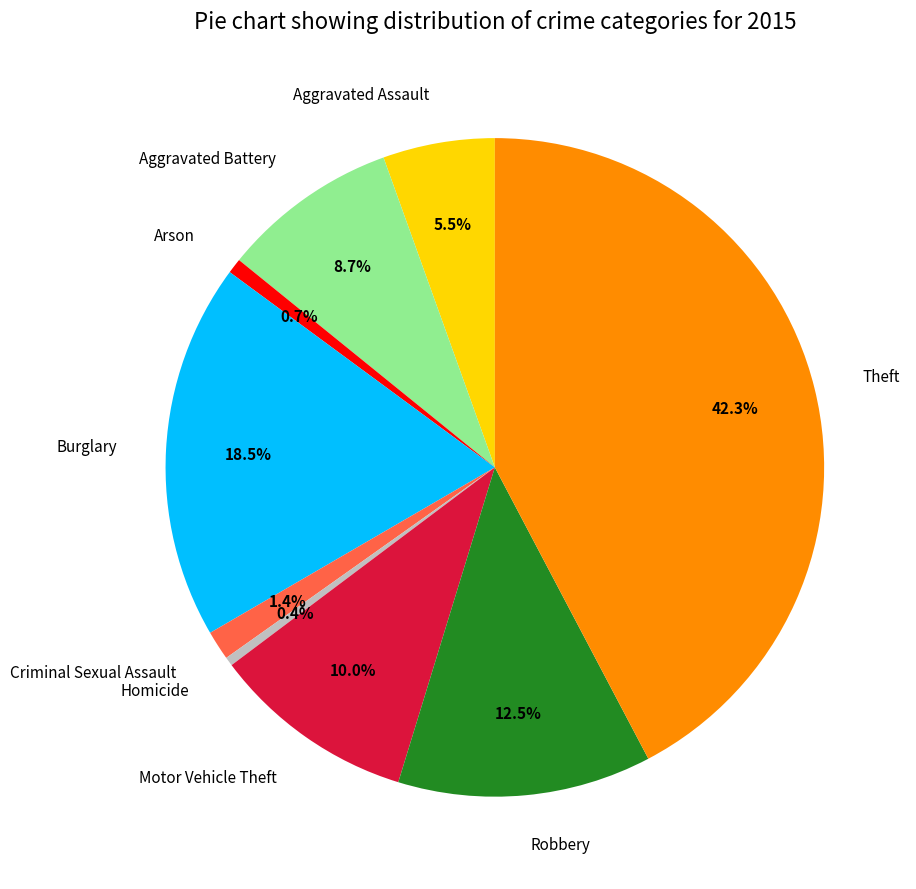

Which has a higher value, Theft or Aggravated Assault?

Theft